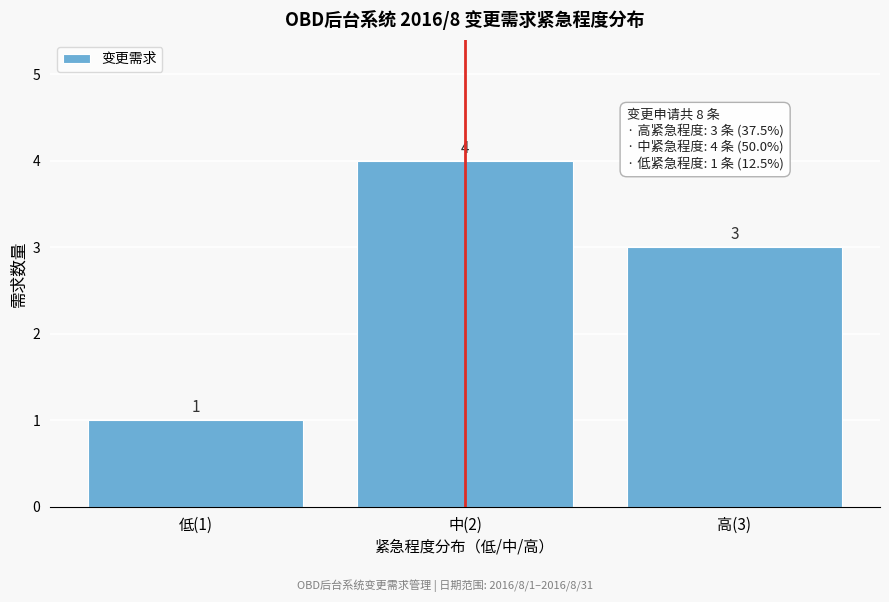

Reading left to right, transcribe all the data shown in this chart.

1	4	3